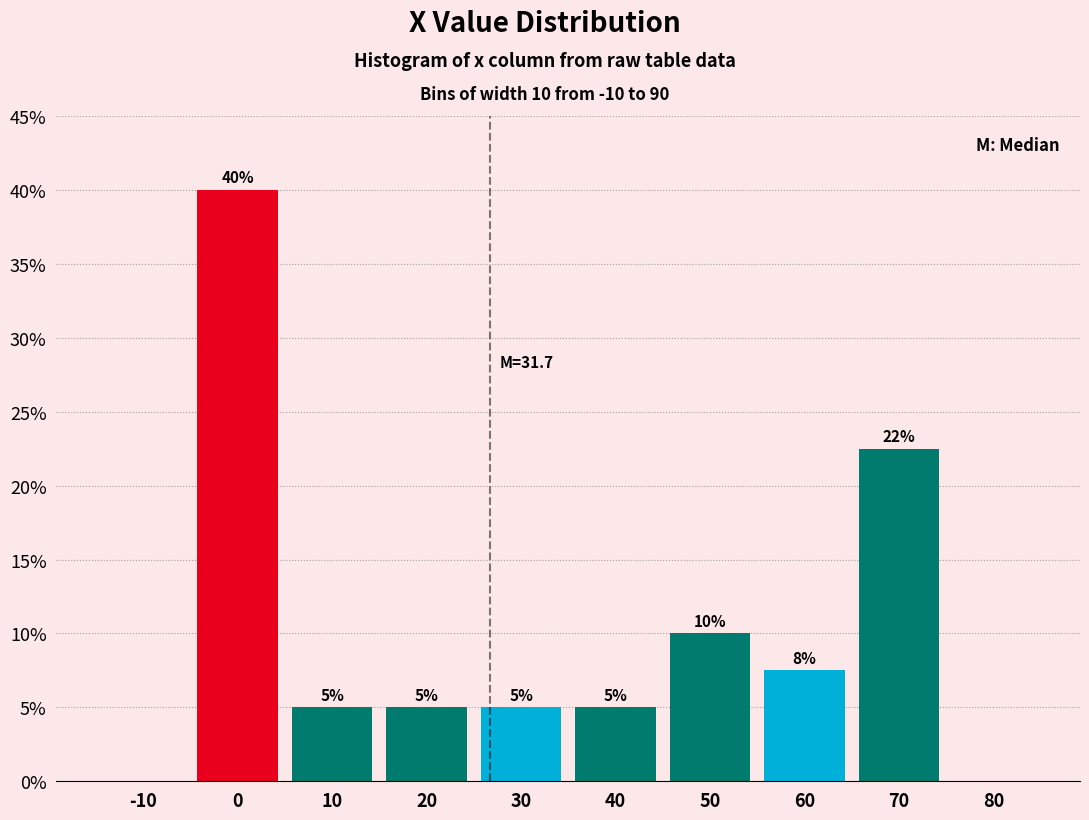

The chart shows a value of 40.0 at 0. True or false?

True